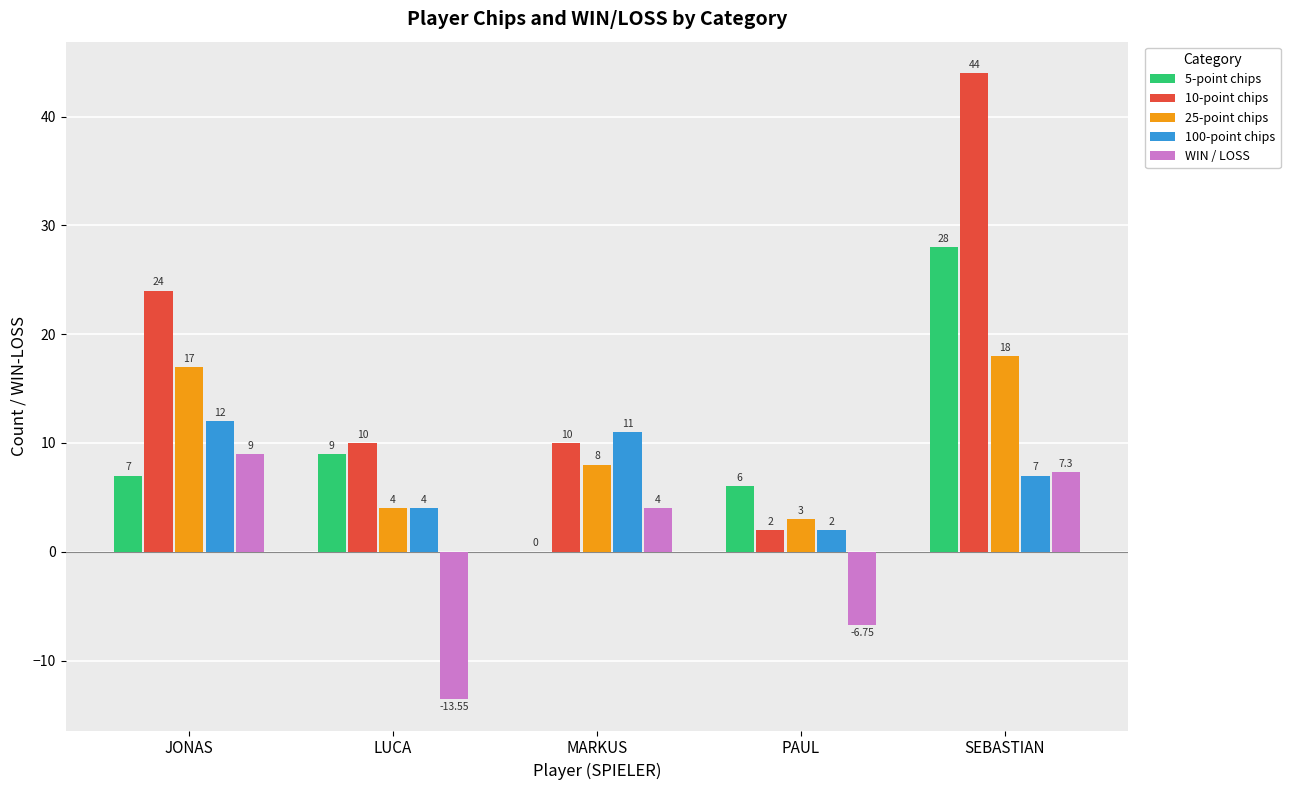

Between JONAS and SEBASTIAN, which series saw the biggest shift?

5-point chips